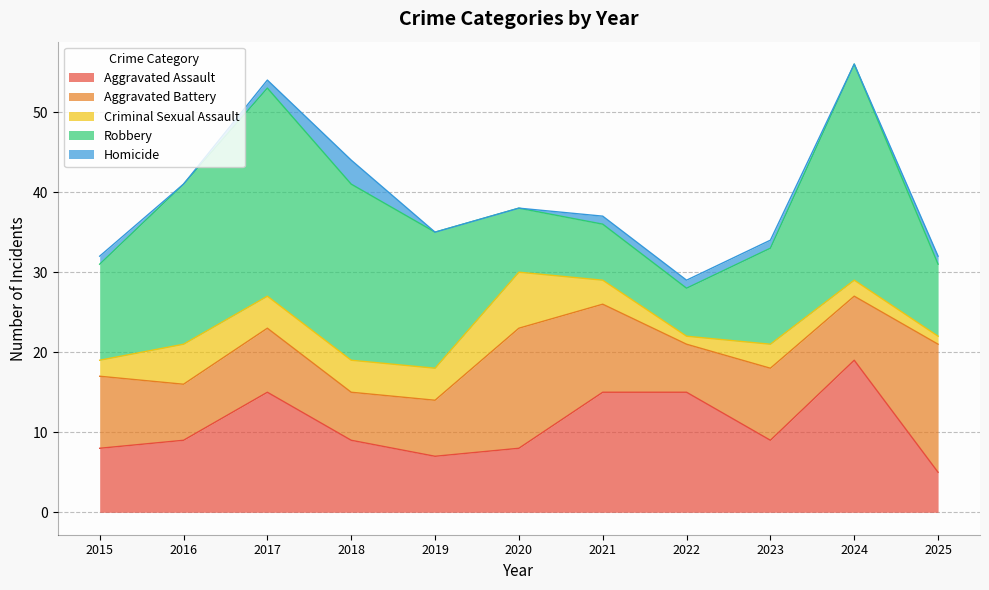

At which category does Aggravated Battery reach its first local peak?

2017